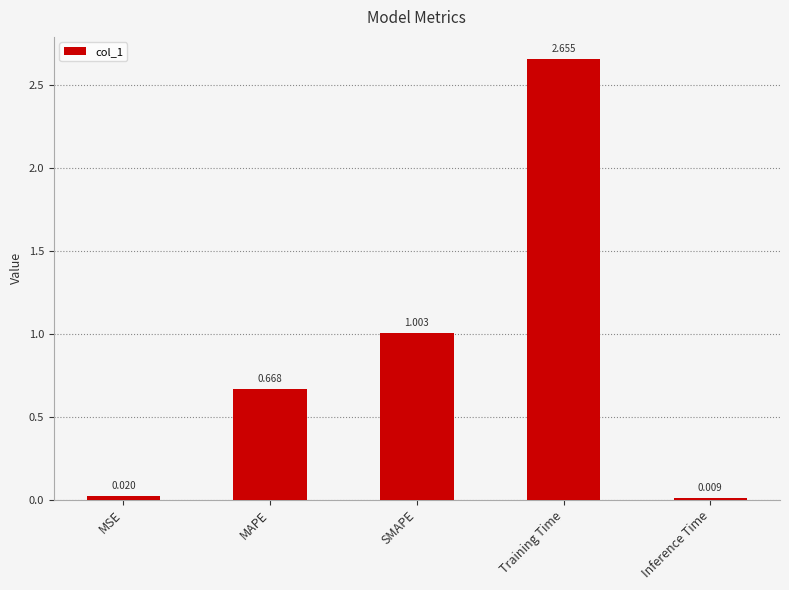

What is the difference between the second highest and second lowest values?

1.0